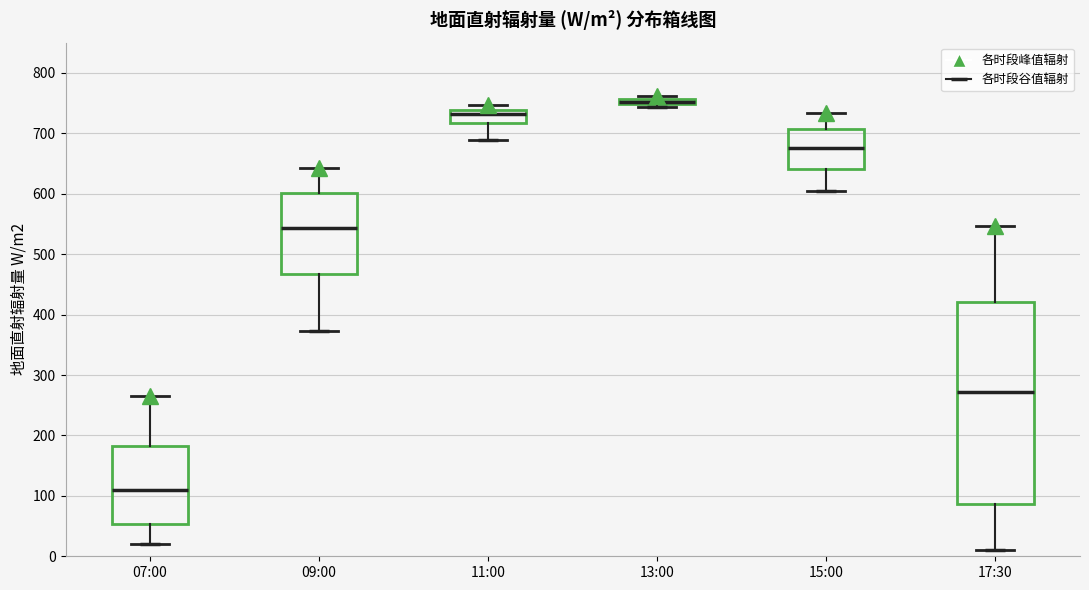

Which box's median line is the lowest?

07:00